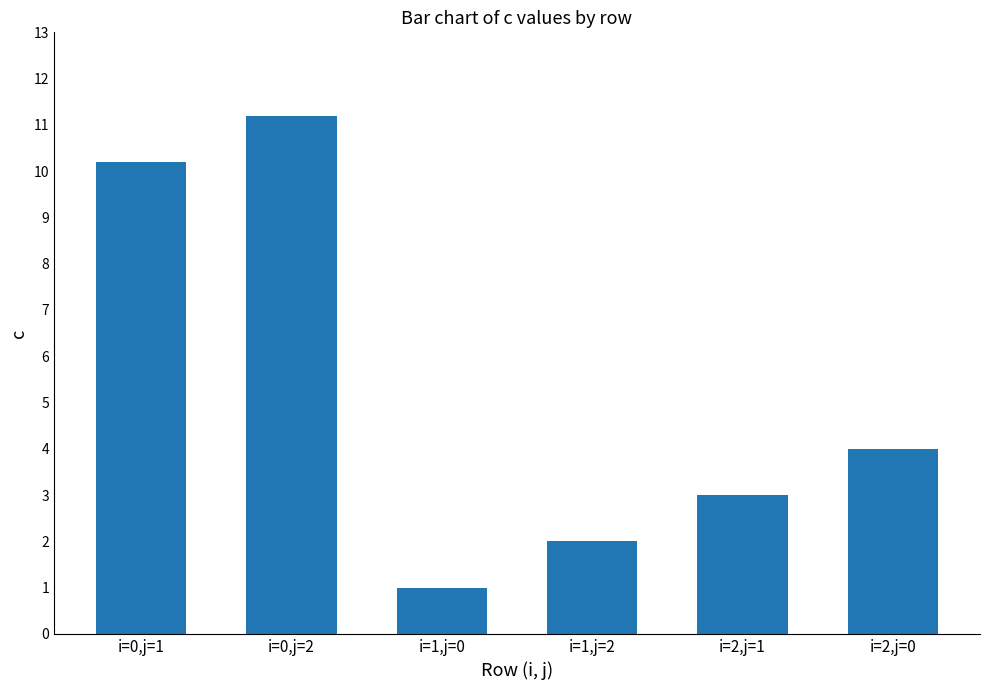

Reading left to right, extract all data points from this chart.

10.2	11.2	1.0	2.0	3.0	4.0